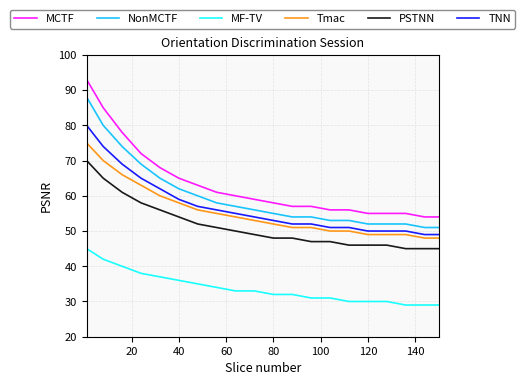

What is the minimum value for MCTF?

54